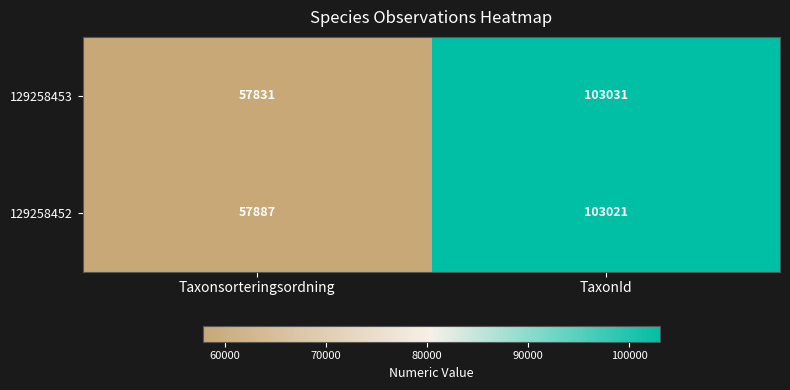

Reading right to left, transcribe all the data shown in this chart.

129258453: 103031	57831
129258452: 103021	57887